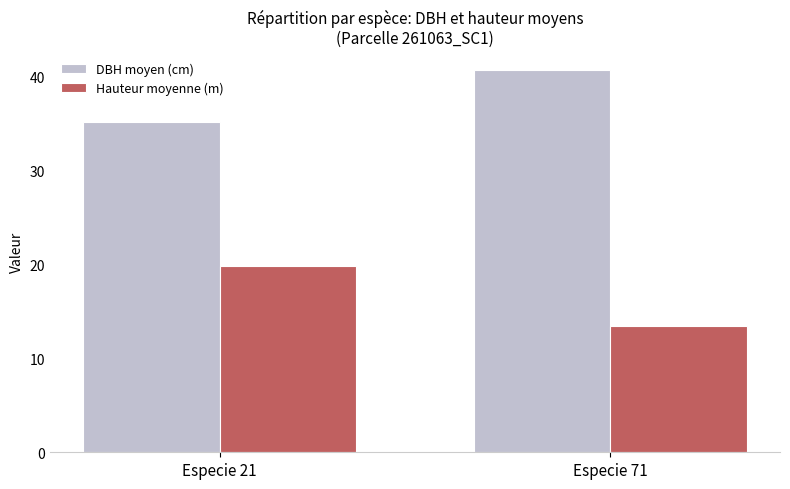

Reading right to left, list all the values displayed in this chart.

DBH moyen (cm): 40.7	35.2
Hauteur moyenne (m): 13.5	19.8